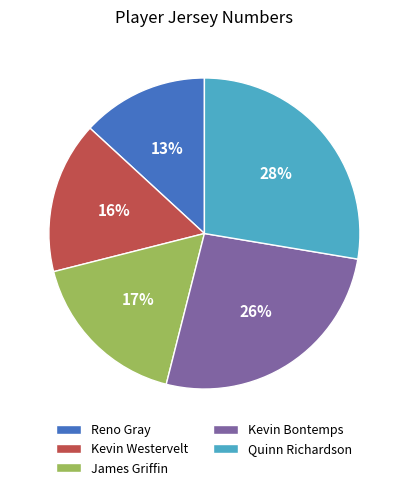

Is the sum of James Griffin and Kevin Westervelt greater than half?

No